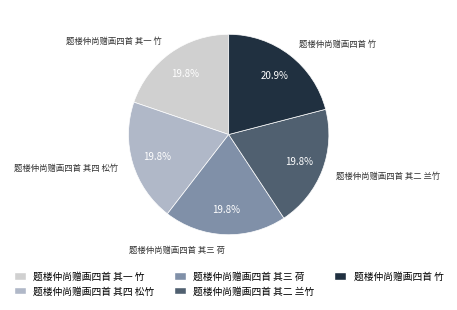

How many segments does this pie chart have?

5